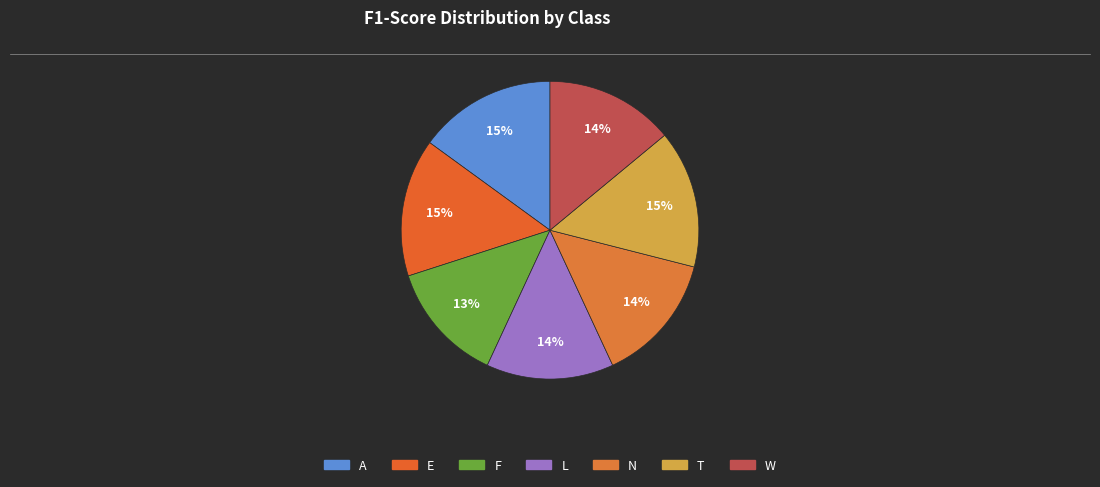

Between W and T, which is larger?

T